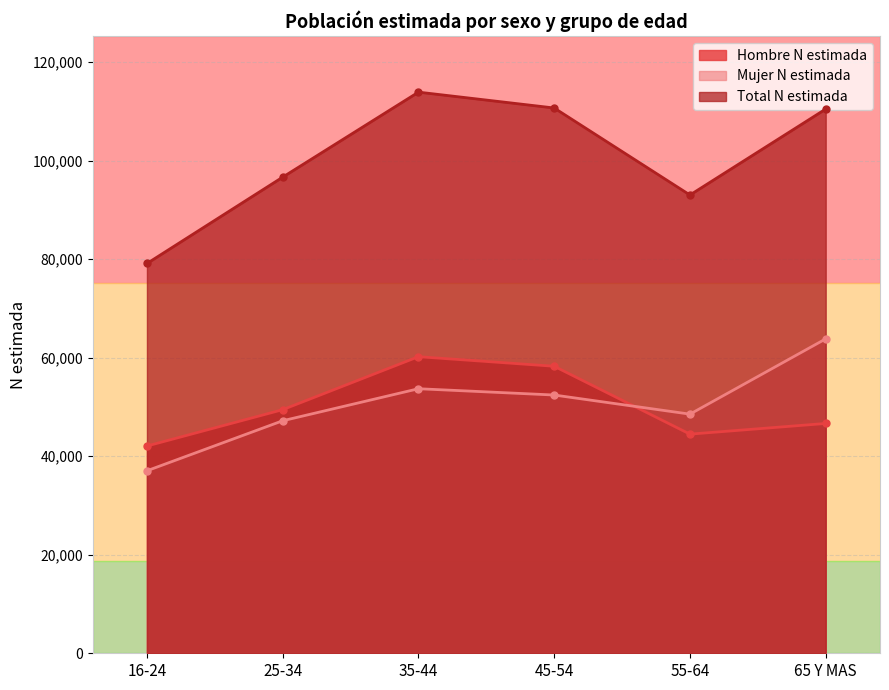

In Mujer N estimada, how many points are higher than both neighbors (excluding endpoints)?

1